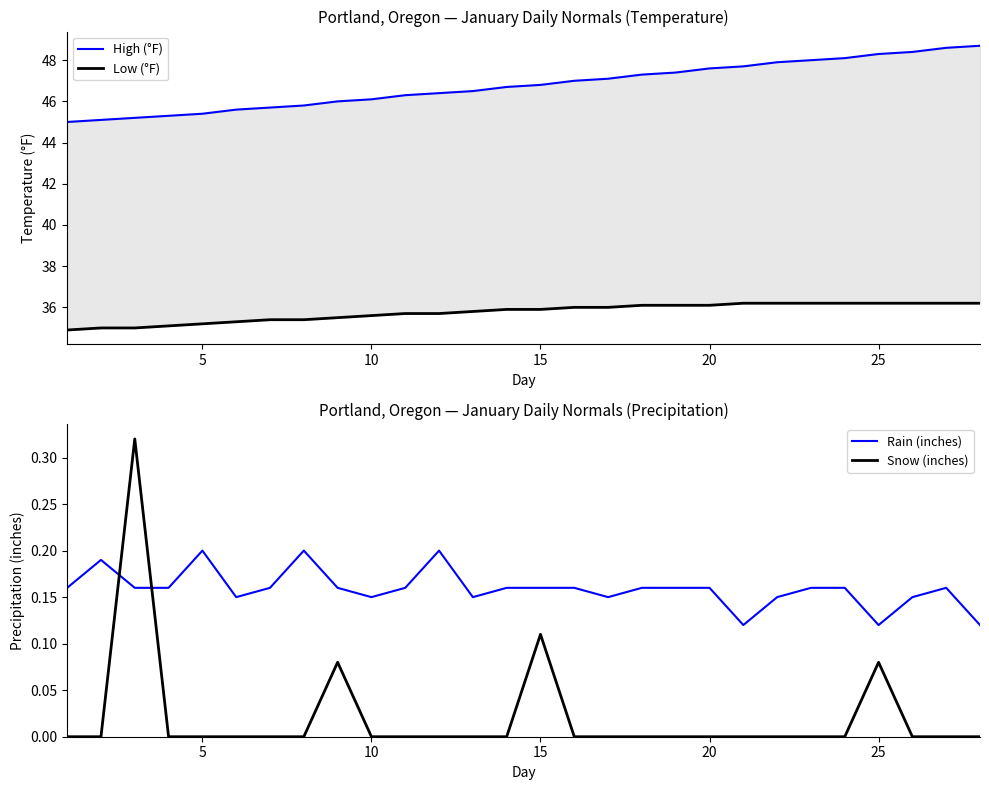

What is the total value across all series at 20?

83.9